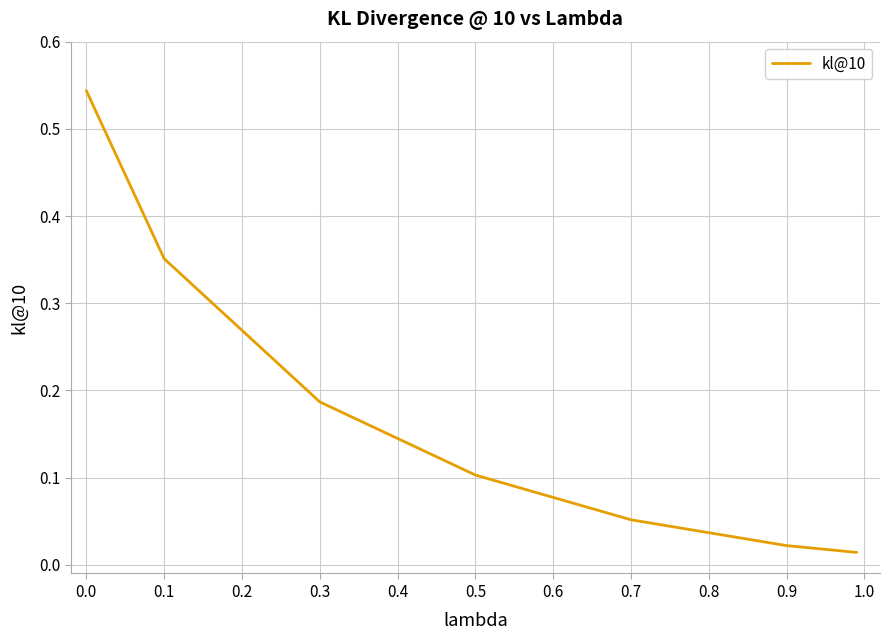

How many categories are shown in the chart?

7